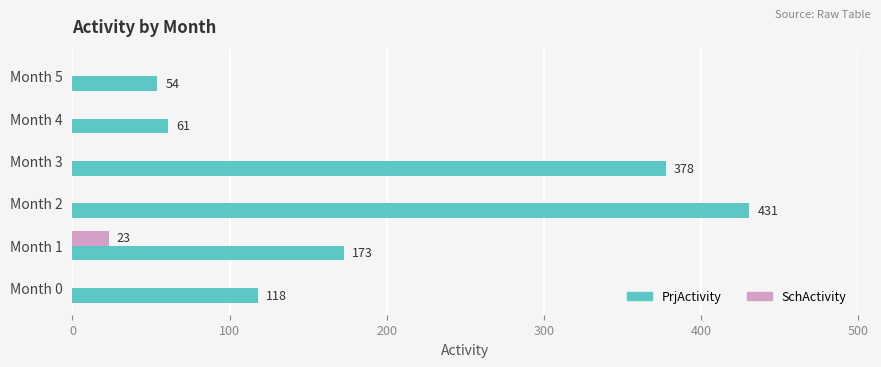

At which label is PrjActivity closest to 242?

Month 1